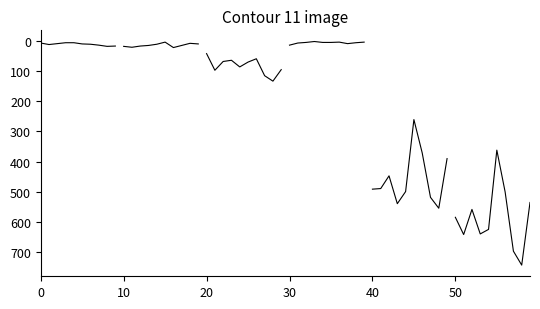

Which has a higher value, 20 or 0?

20